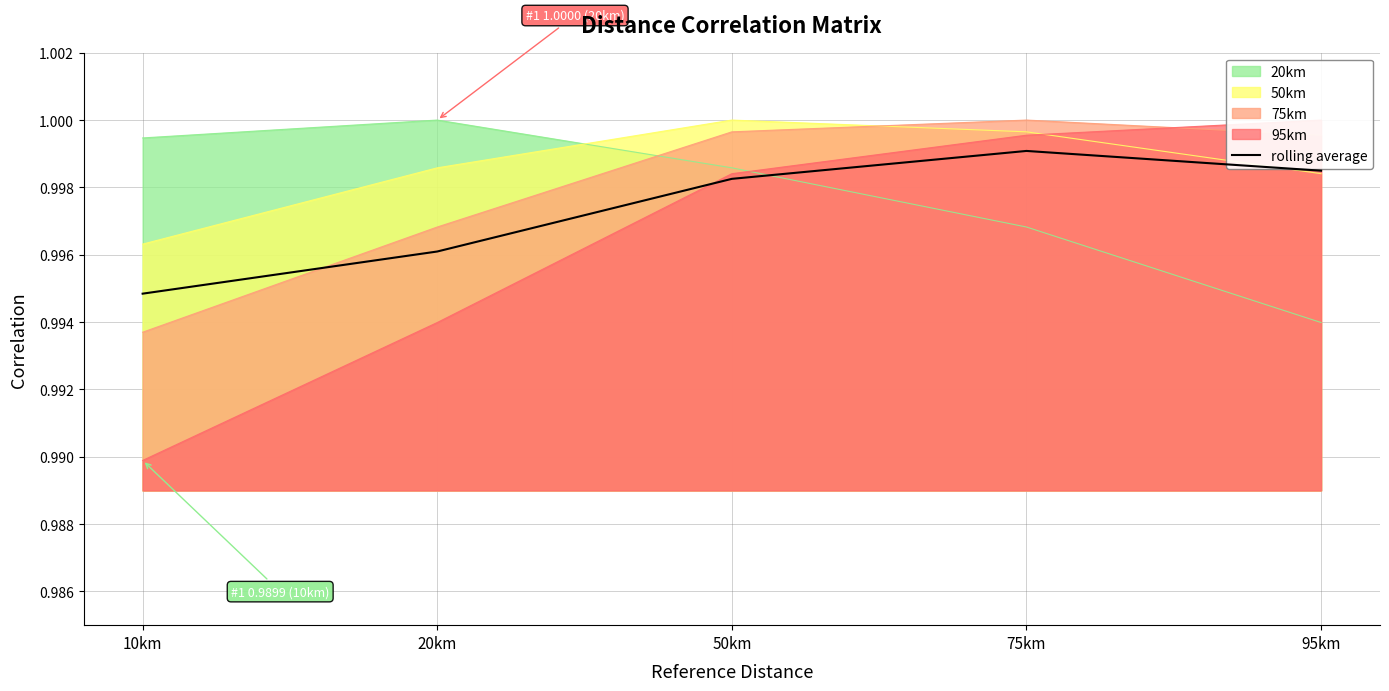

Where is the data nearest to the value 0?

10km